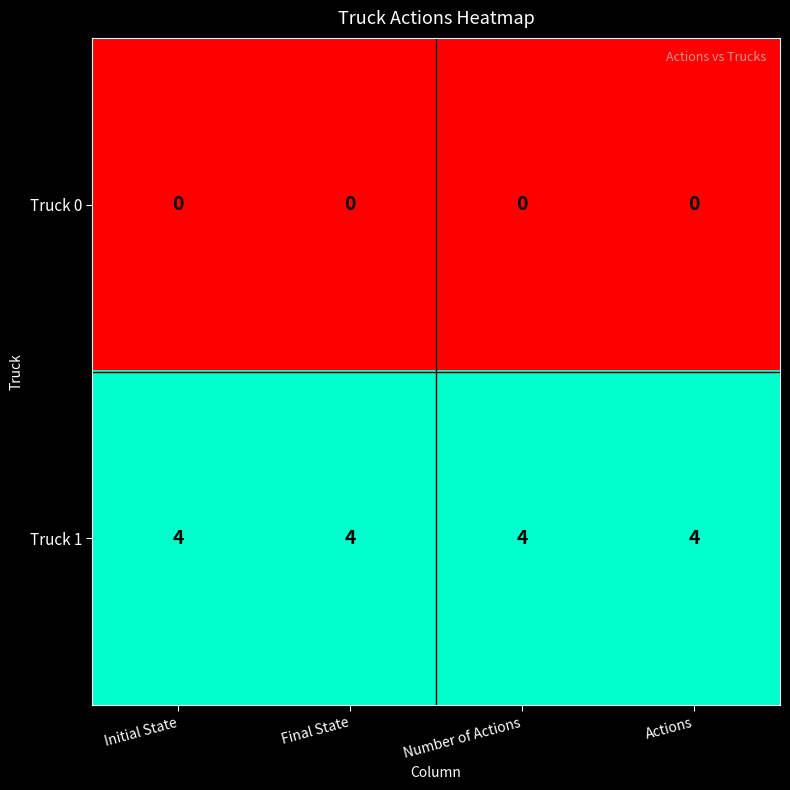

At Initial State, list the series in order from smallest to largest.

Truck 0, Truck 1